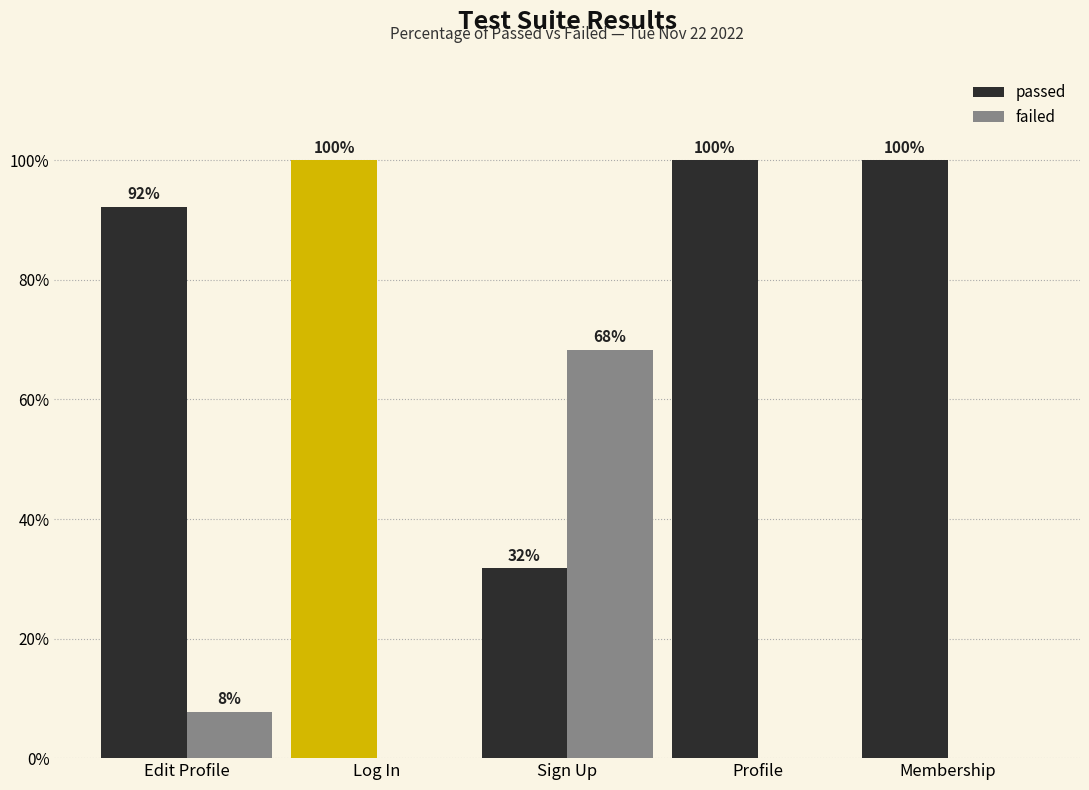

What is the average value of the failed series?

15.2